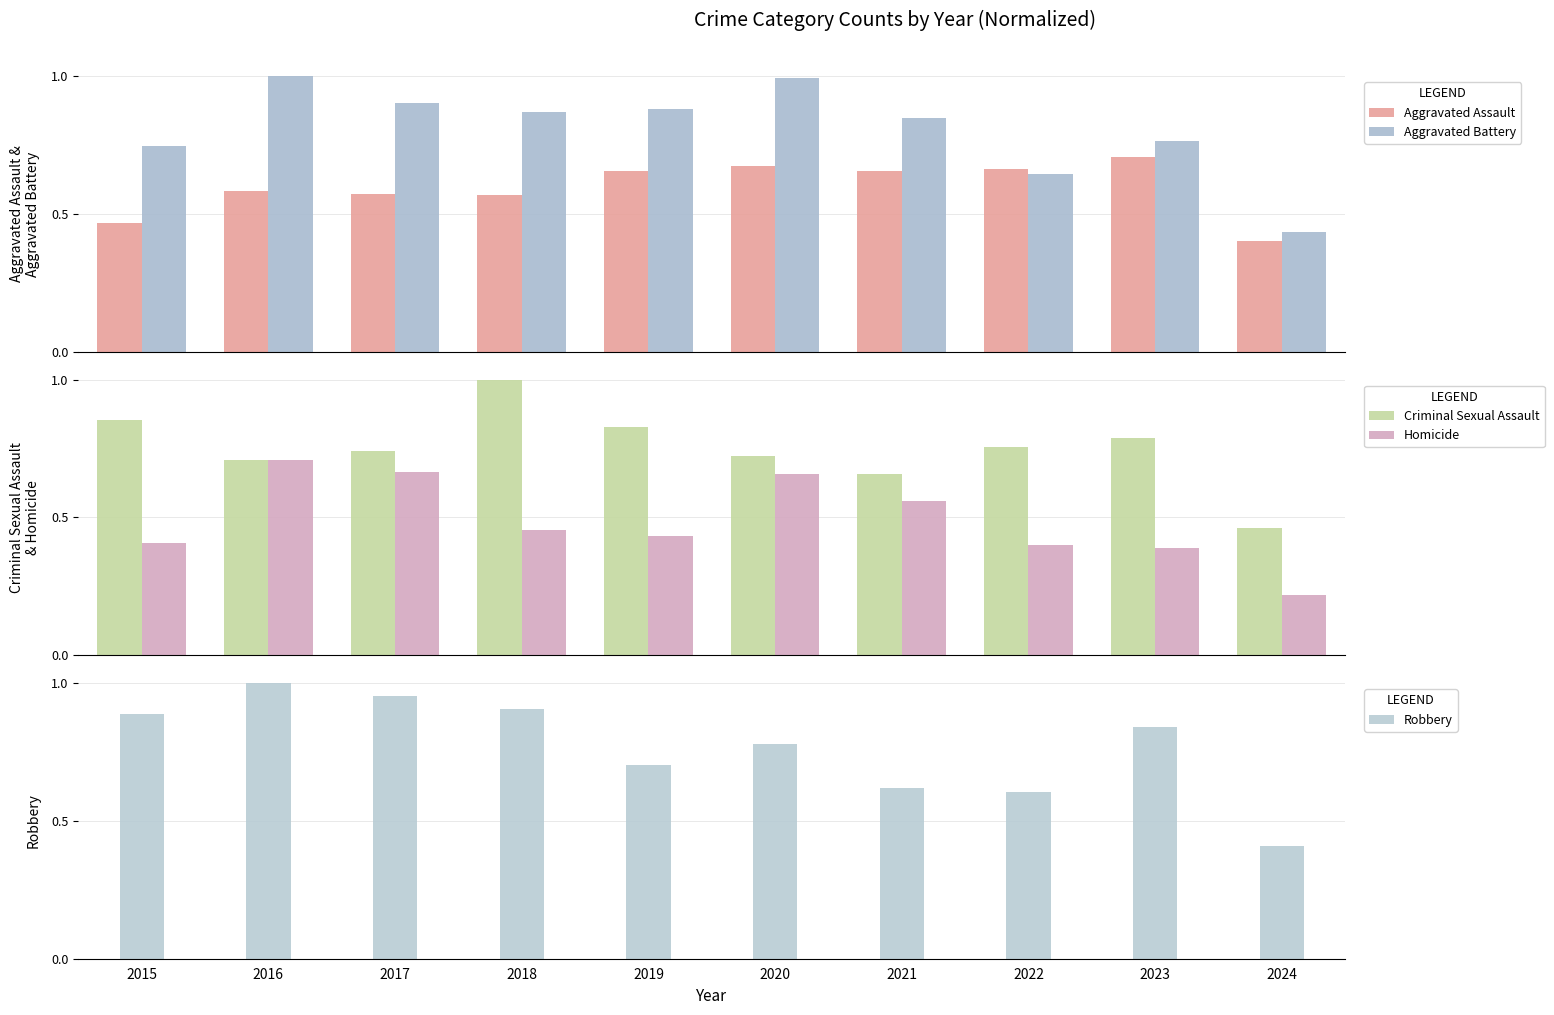

Is it true that Homicide equals 0.4 at 2015?

True